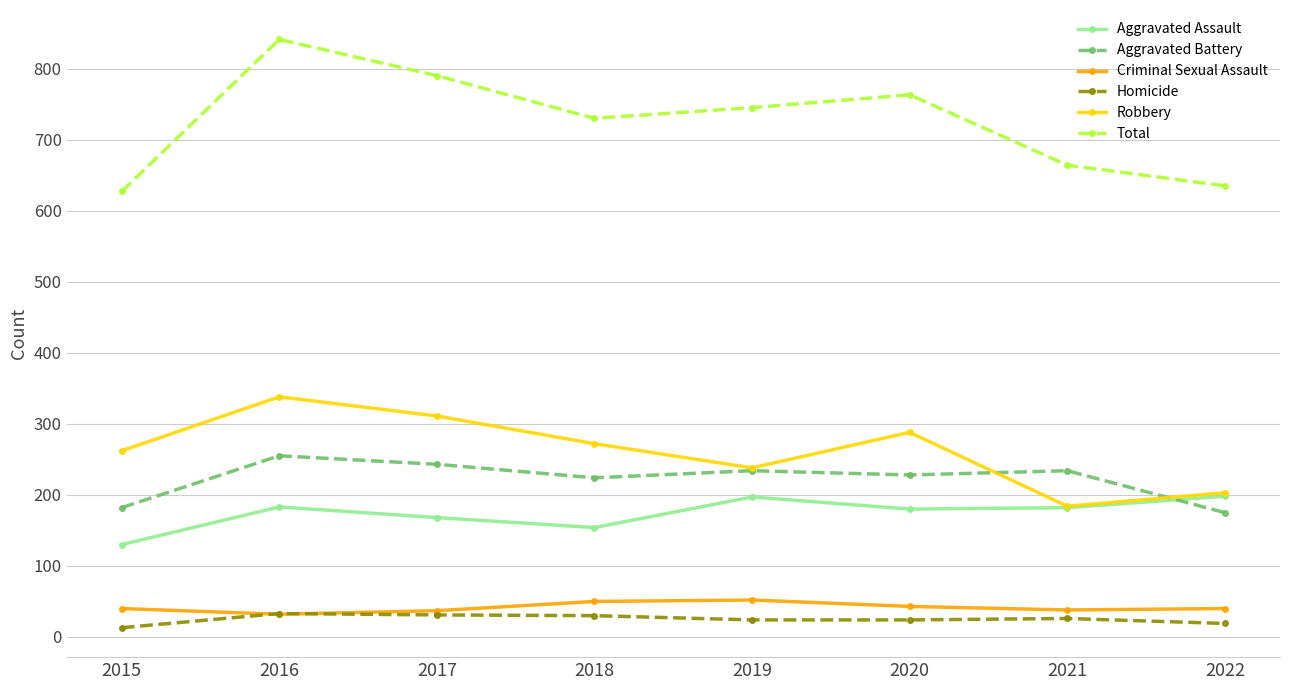

What are all the series names shown in the legend?

Aggravated Assault, Aggravated Battery, Criminal Sexual Assault, Homicide, Robbery, Total